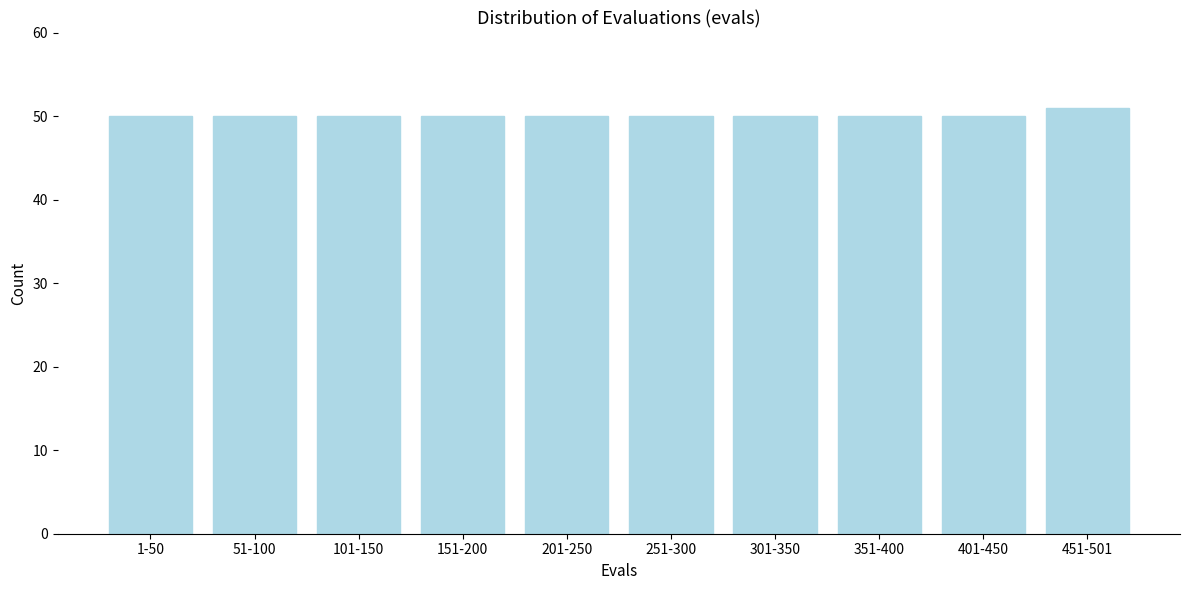

Reading right to left, transcribe all the data shown in this chart.

451-501=51	401-450=50	351-400=50	301-350=50	251-300=50	201-250=50	151-200=50	101-150=50	51-100=50	1-50=50